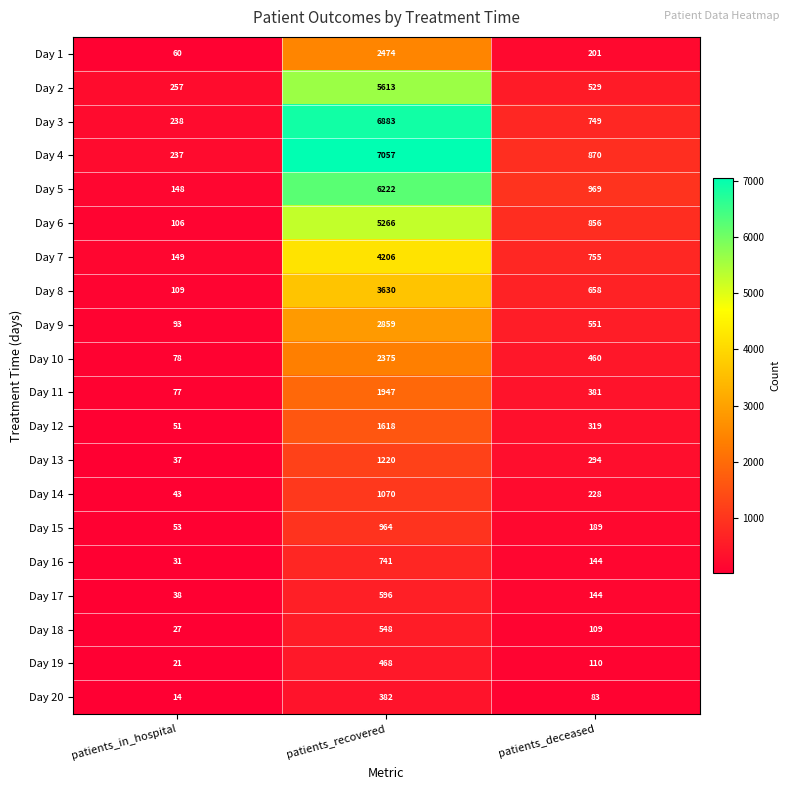

What is the difference between the second highest and minimum values in the Day 8 series?

549